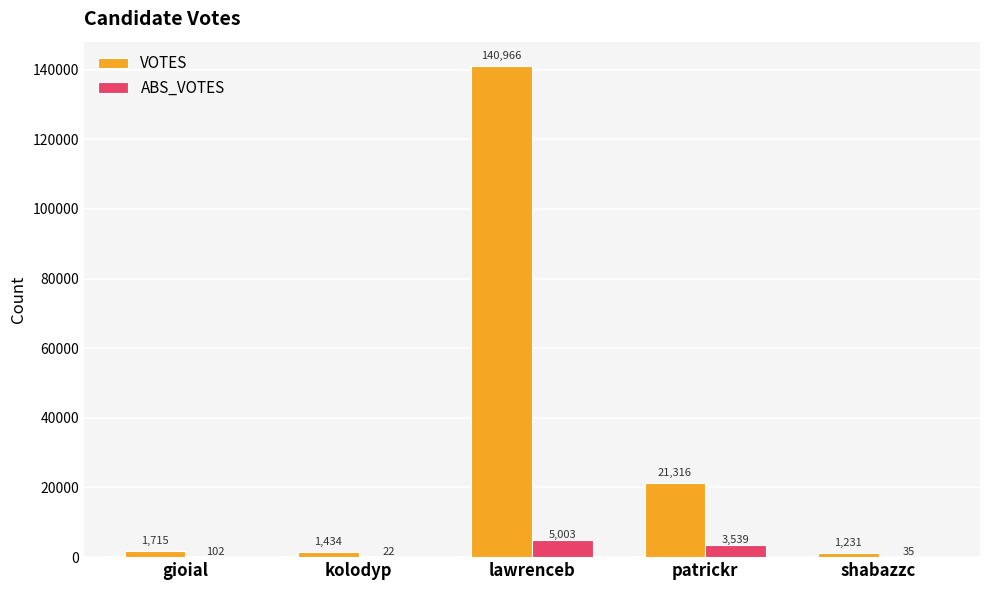

Does the chart contain stacked bars?

No